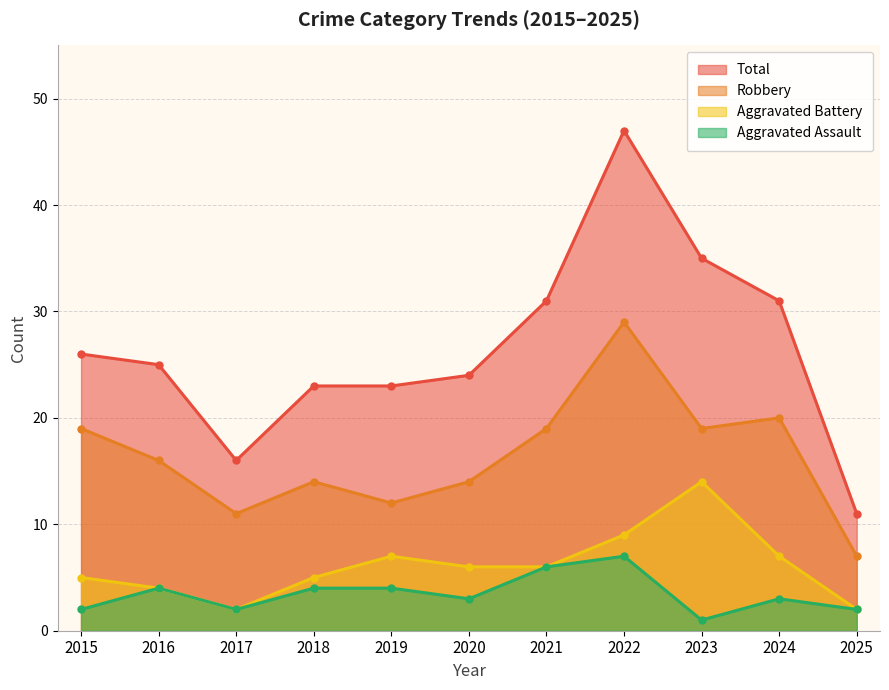

What is the difference between the highest and lowest values at 2025?

9